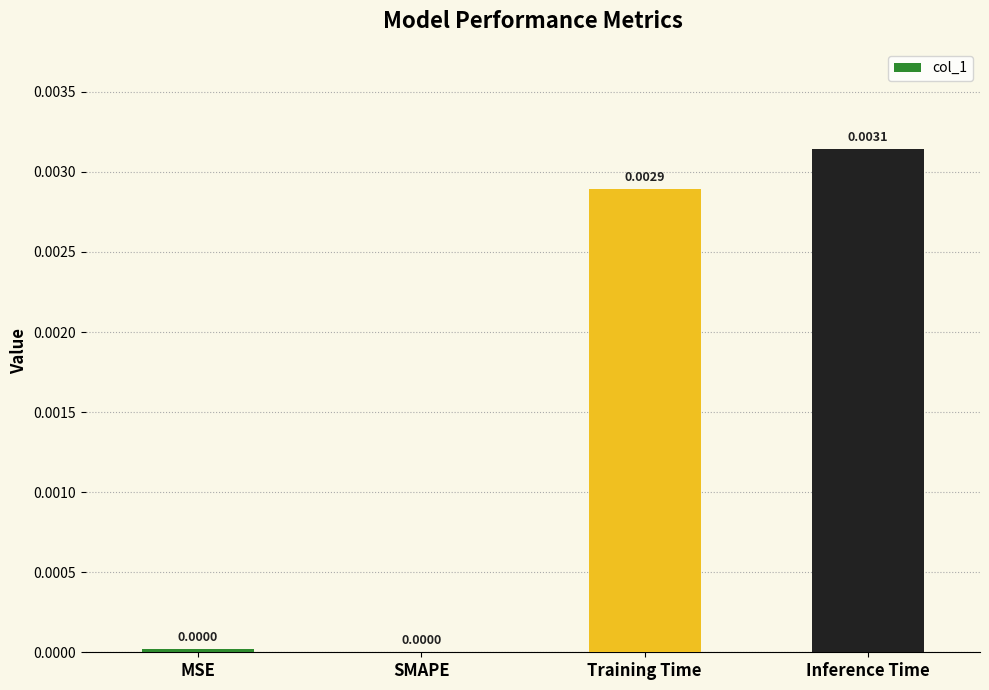

Between MSE and Training Time, which is larger?

Training Time